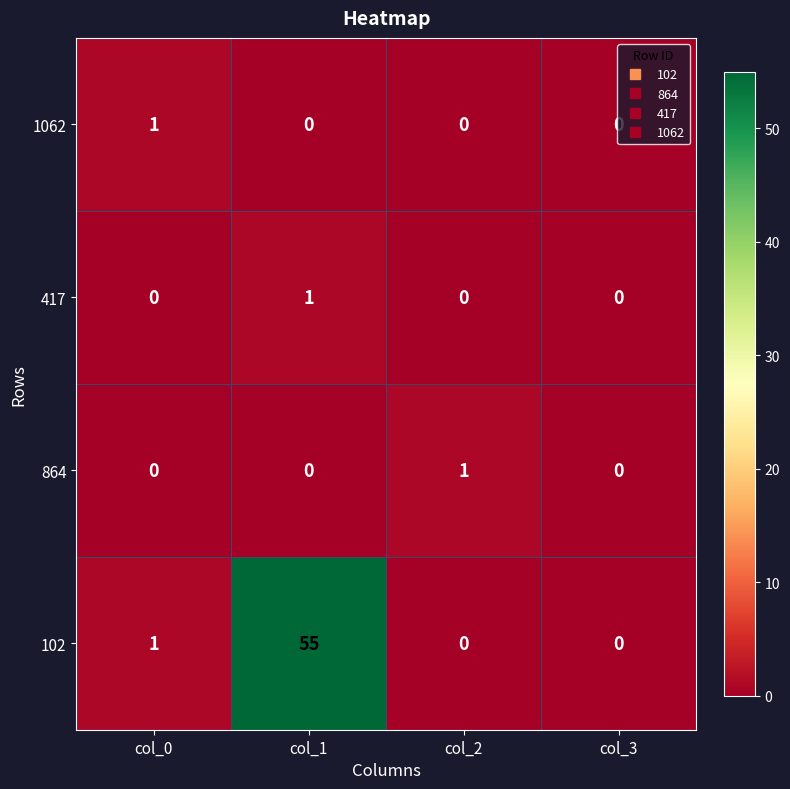

At how many categories does at least one series exceed 11?

1